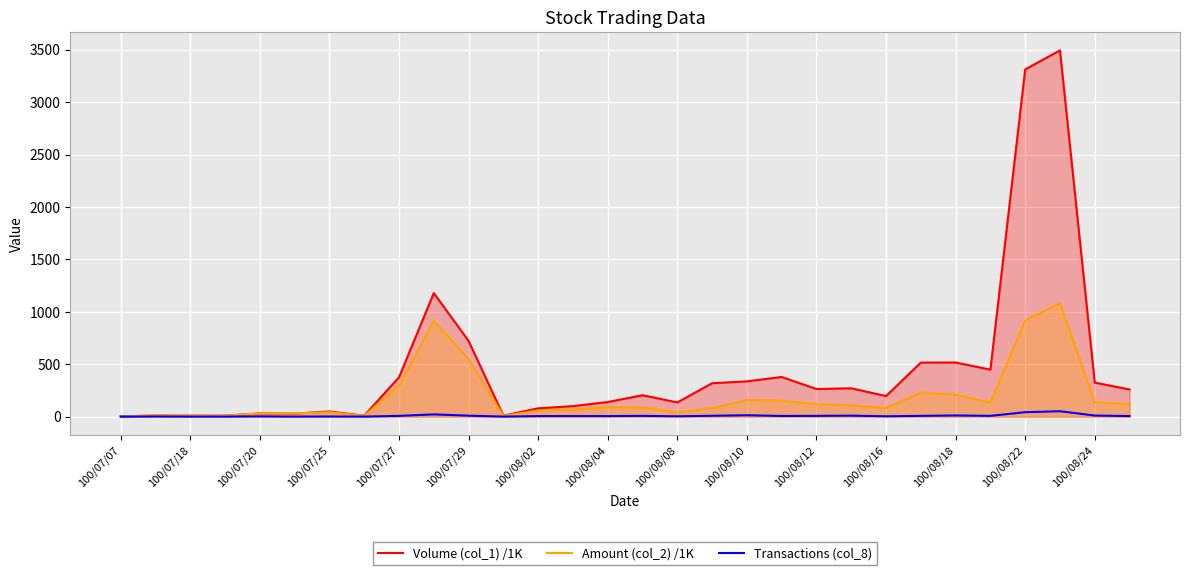

What is the greatest value displayed?

3493.0